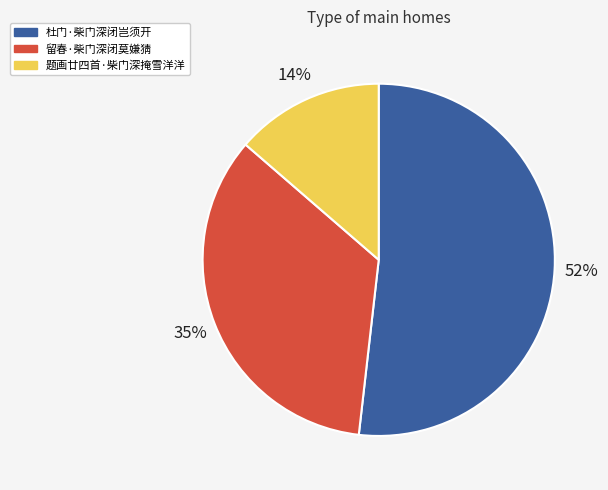

Is it true that 杜门·柴门深闭岂须开 is 52% of the pie?

True